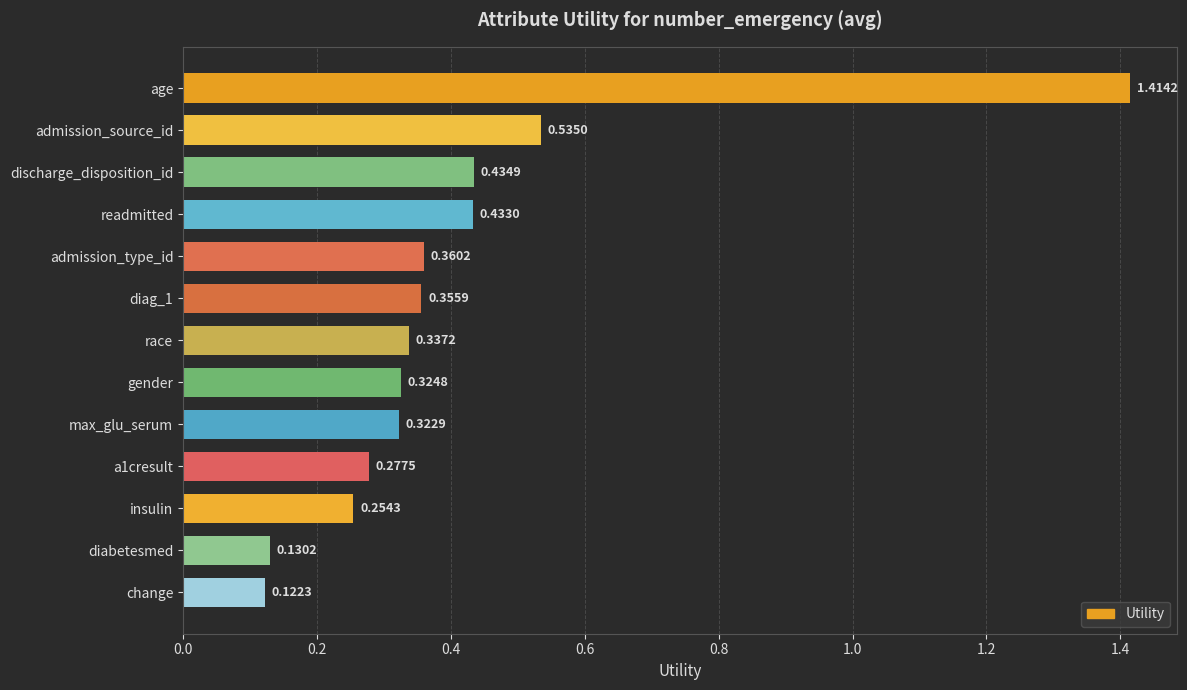

What is the change in value from age to admission_type_id?

-1.1